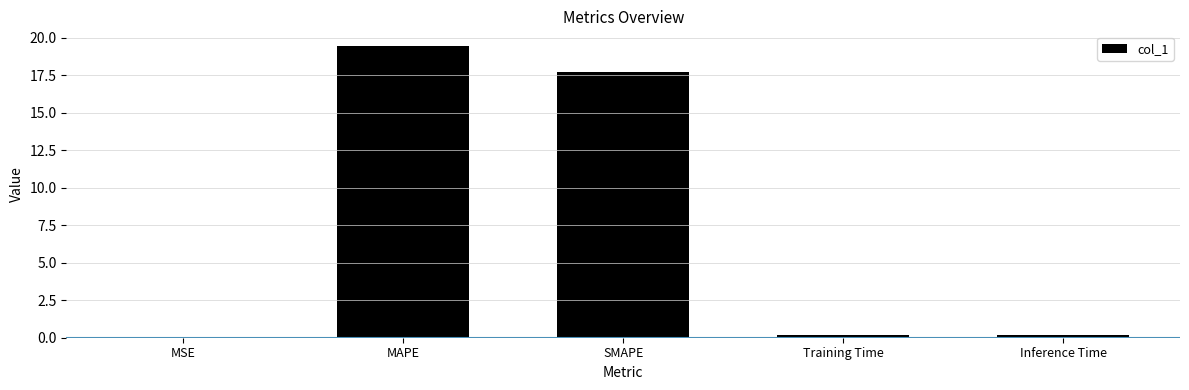

What is the approximate value at SMAPE?

17.7